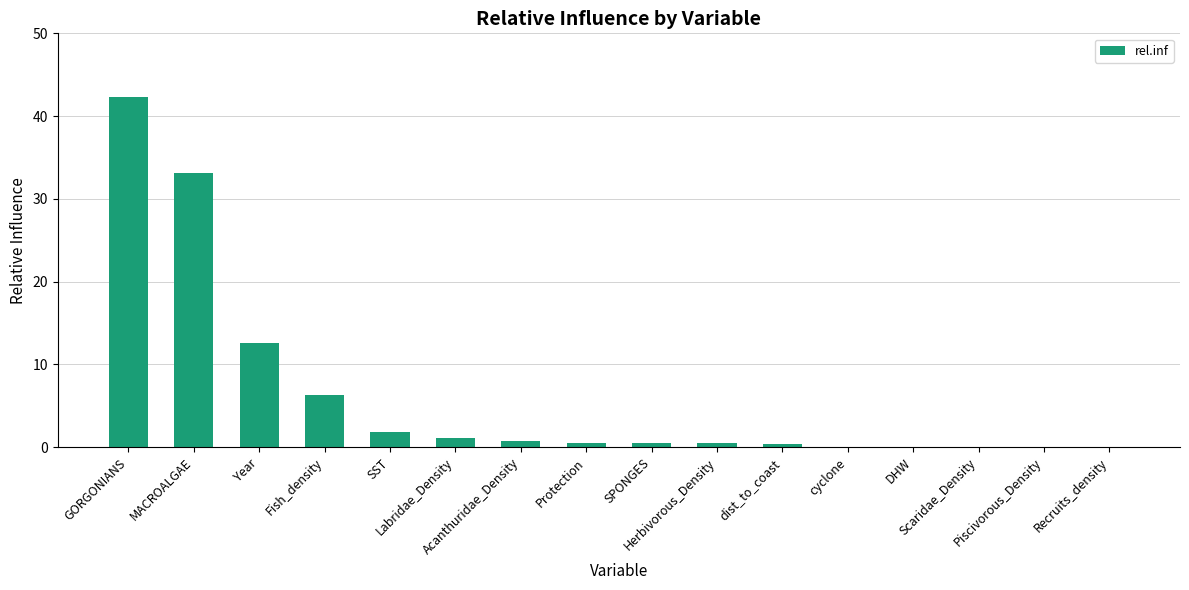

What is the sum of all values?

100.0